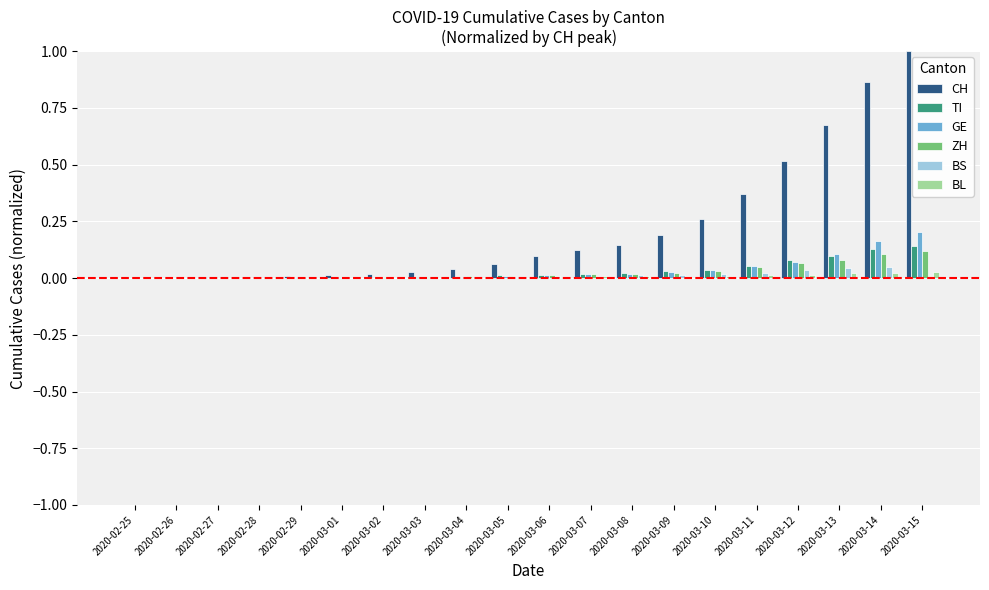

Is the value of ZH at 2020-03-15 greater than the value of TI at 2020-02-27?

Yes